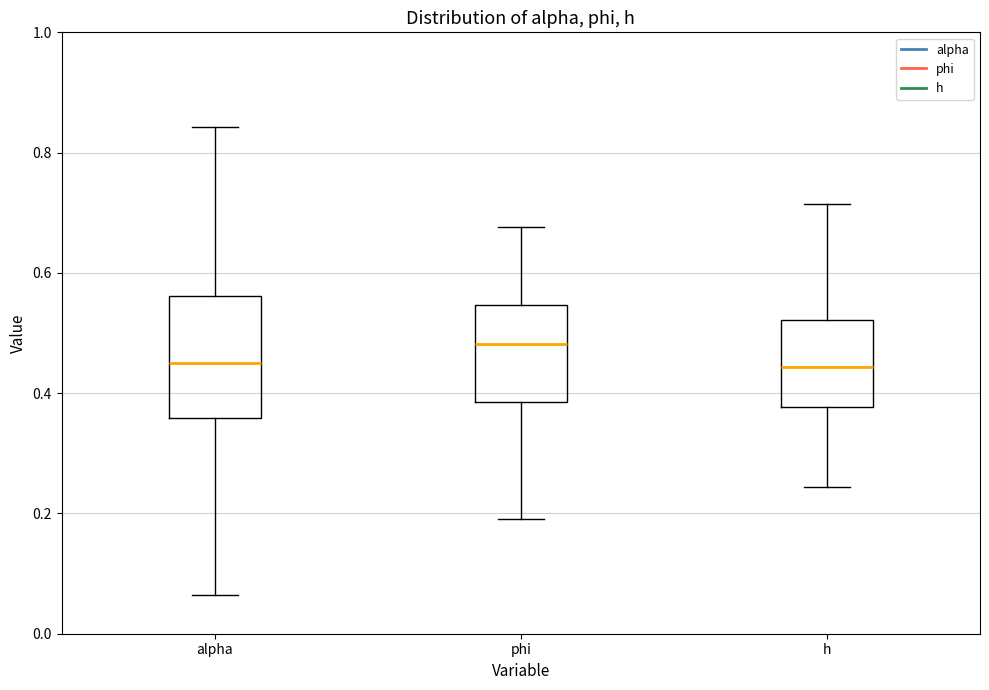

Which box has the highest median line?

phi